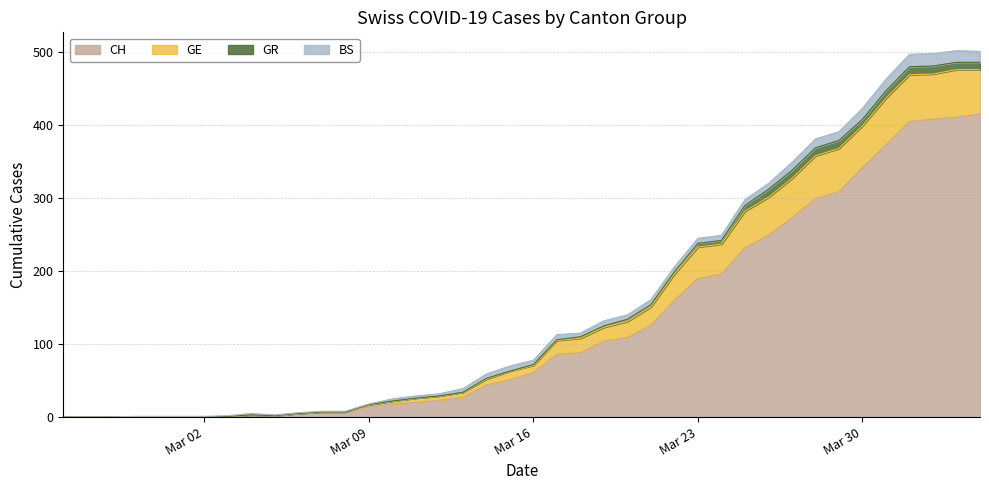

How many lines are shown in the chart?

4